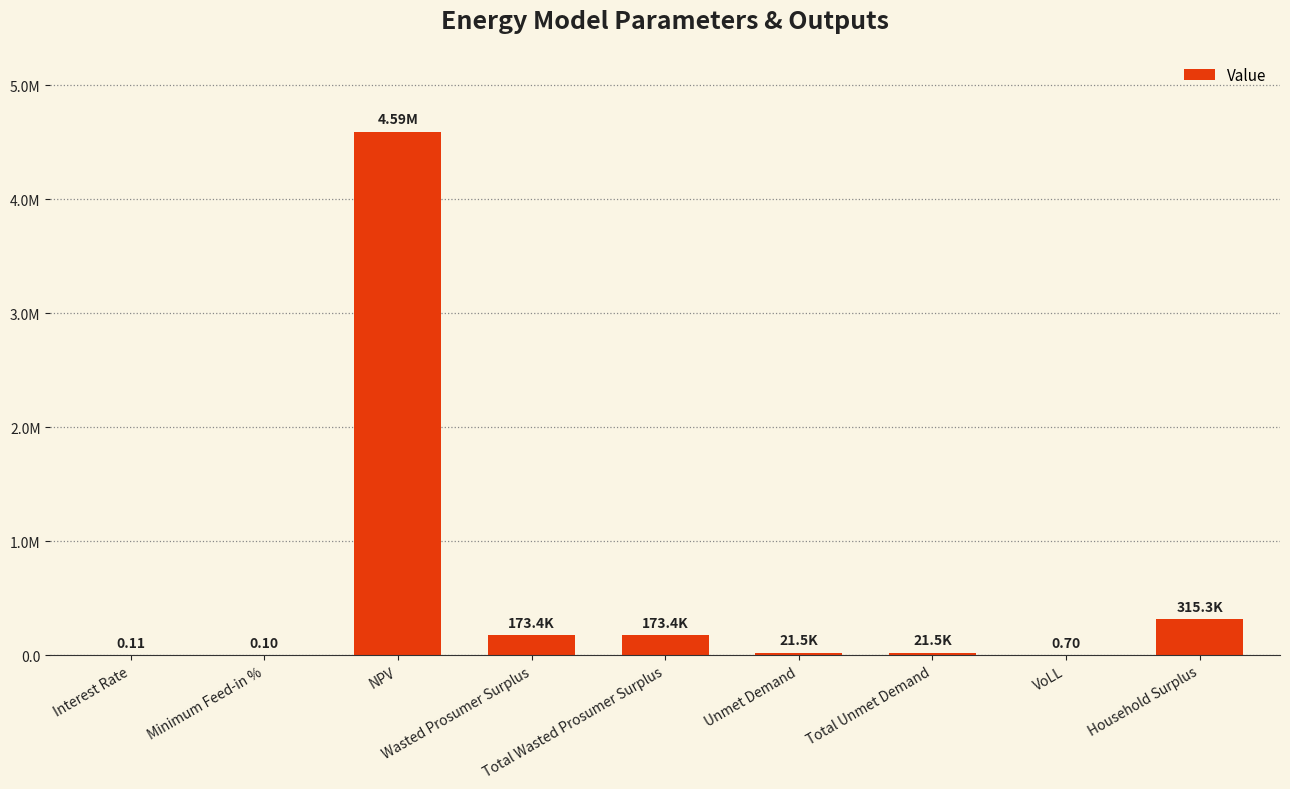

List the labels in order of value, largest first.

NPV, Household Surplus, Wasted Prosumer Surplus, Total Wasted Prosumer Surplus, Unmet Demand, Total Unmet Demand, VoLL, Interest Rate, Minimum Feed-in %